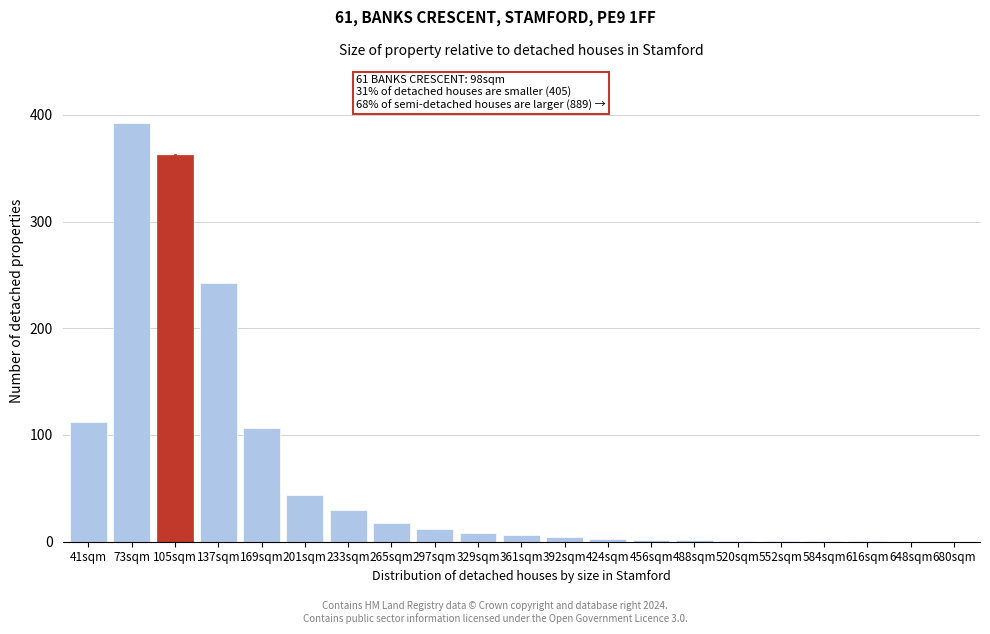

Where is the data nearest to the value 196?

137sqm